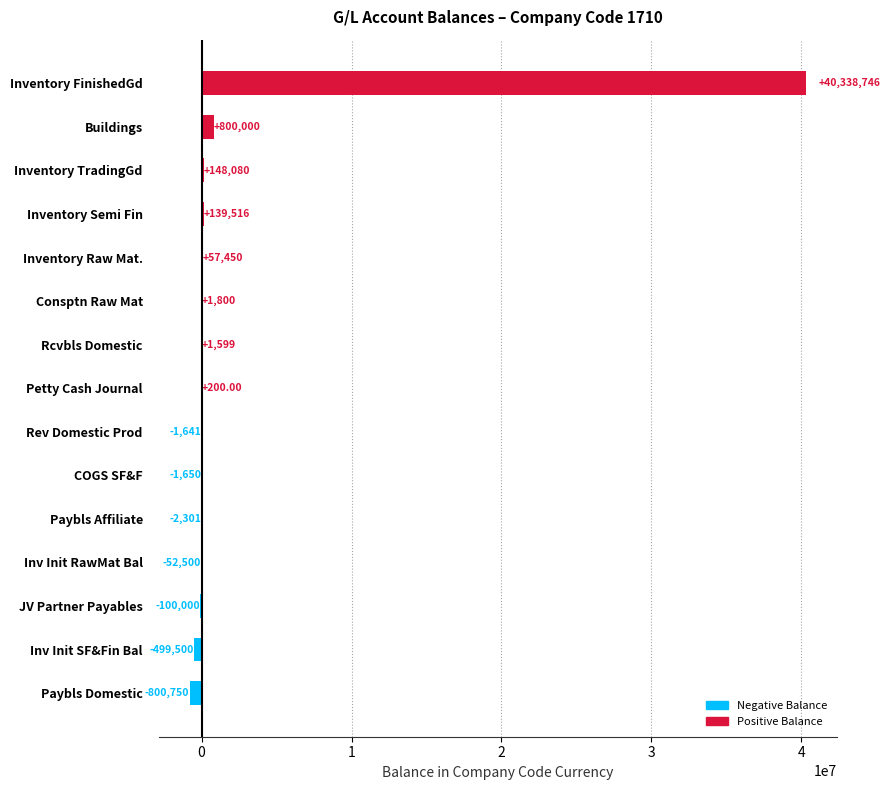

What is the change in value from Paybls Domestic to Inventory Semi Fin?

+940266.0